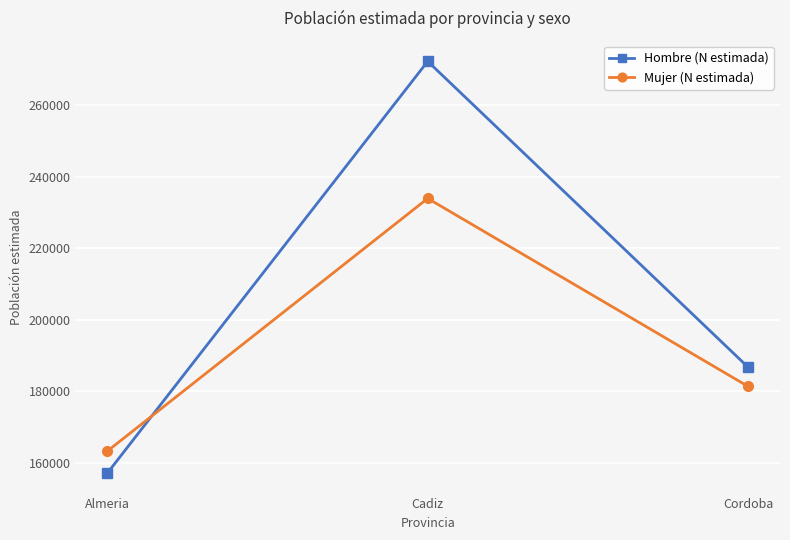

Reading left to right, transcribe all the data shown in this chart.

Hombre (N estimada): Almeria=157176	Cadiz=272340	Cordoba=186803
Mujer (N estimada): Almeria=163318	Cadiz=233994	Cordoba=181412